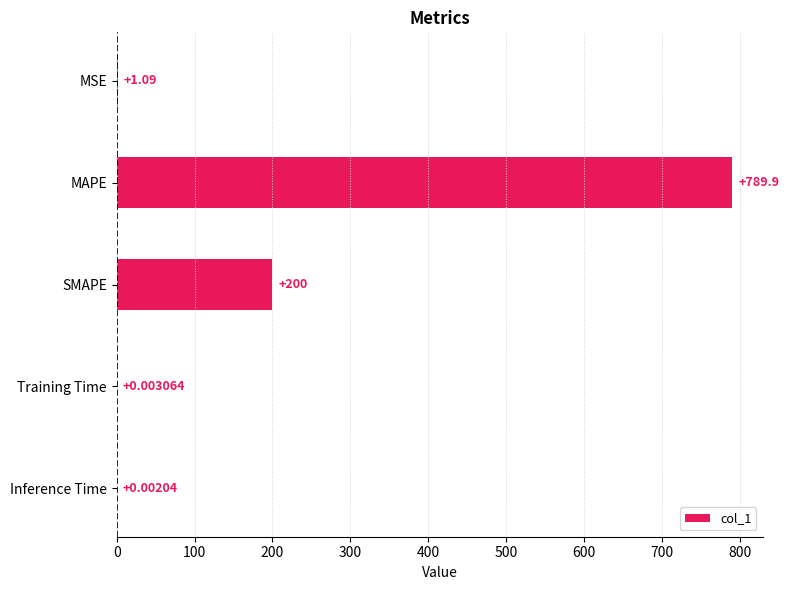

What is the sum of all values?

991.0